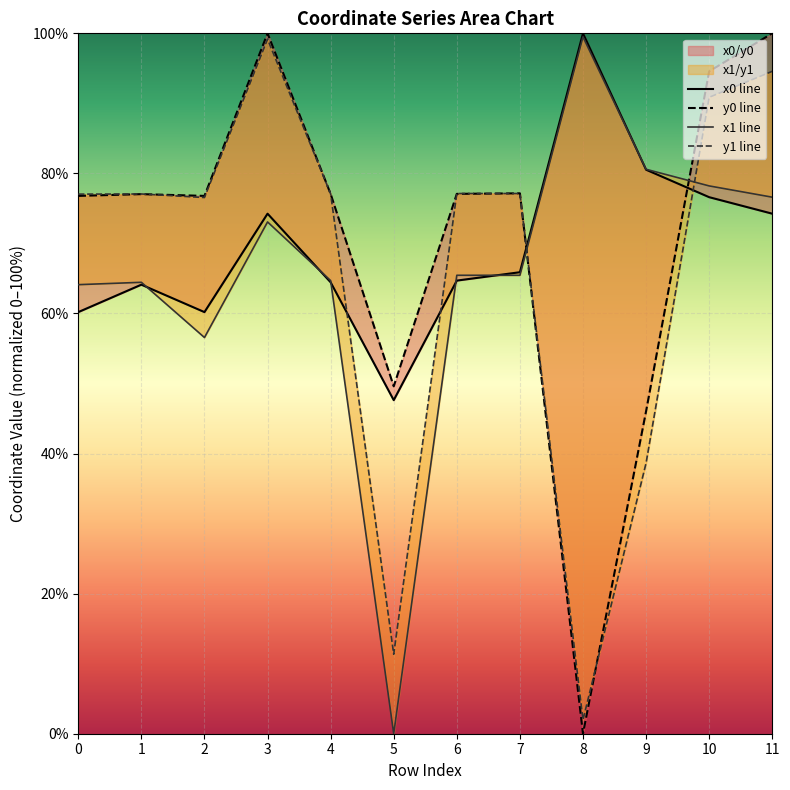

What is the difference between the maximum and minimum values in the y0 line series?

100.0